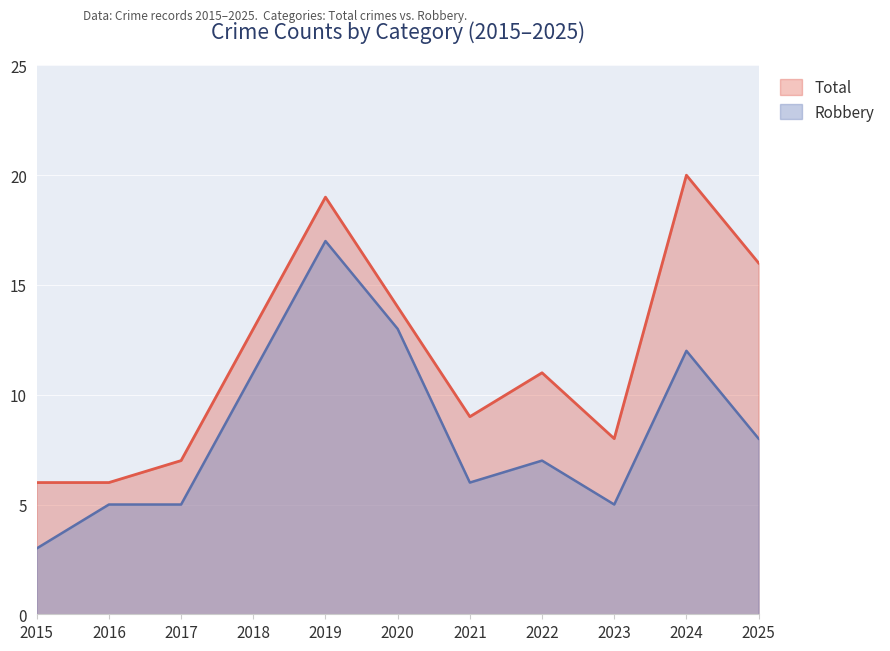

Rank the series by their maximum value, from highest to lowest.

Total, Robbery